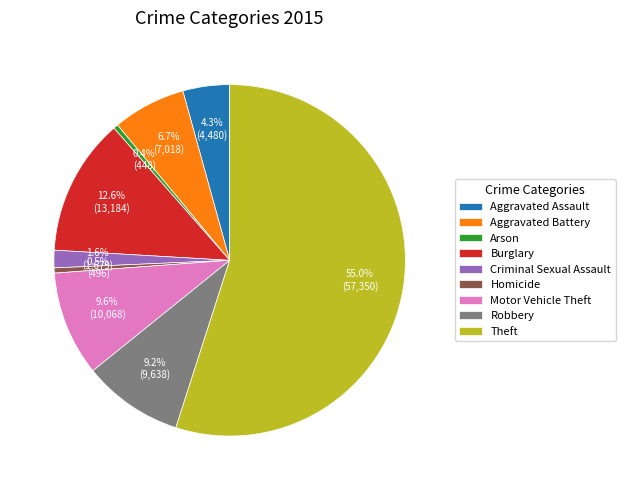

Which category has the biggest portion of the pie?

Theft